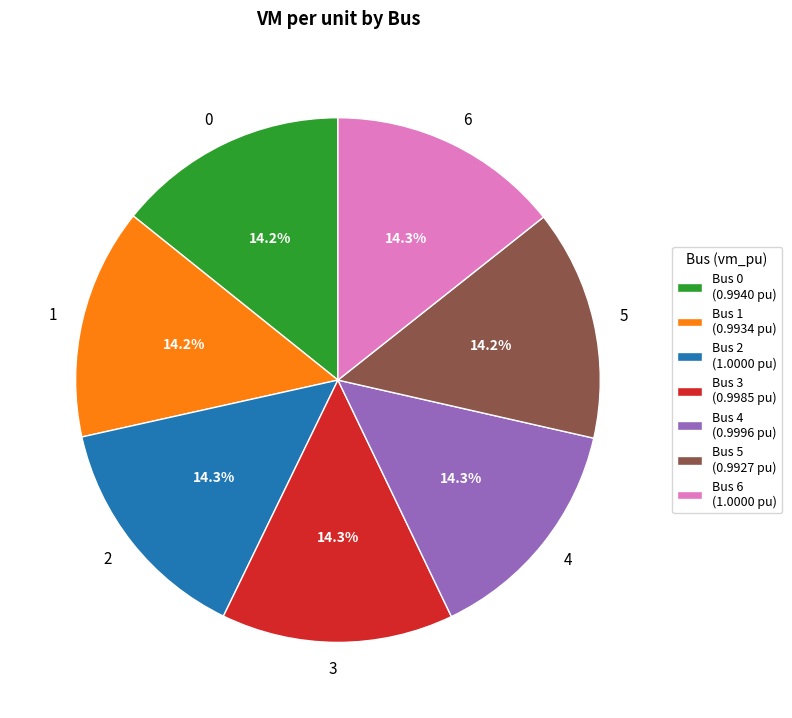

Combined, what portion of the pie is 1 and 5?

28.5%